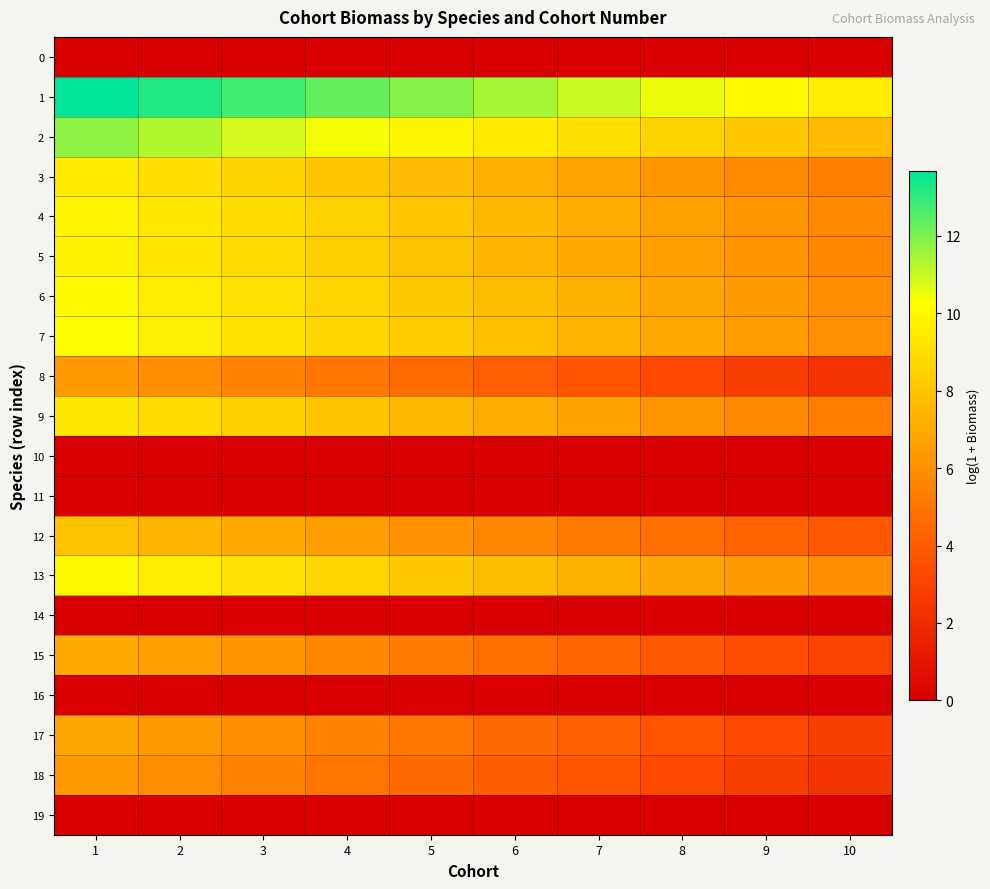

At which category is the sum across all series the highest?

1